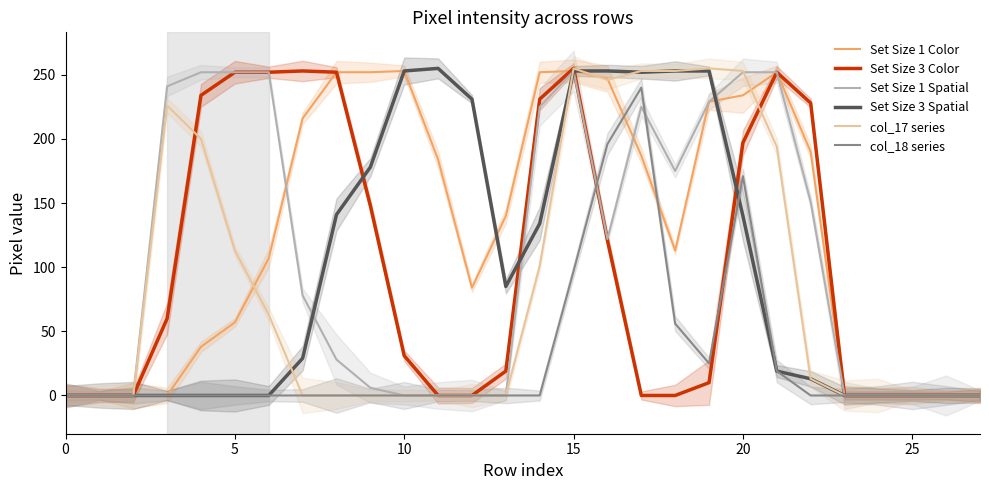

What is the difference between the second highest and second lowest values in the col_18 series series?

196